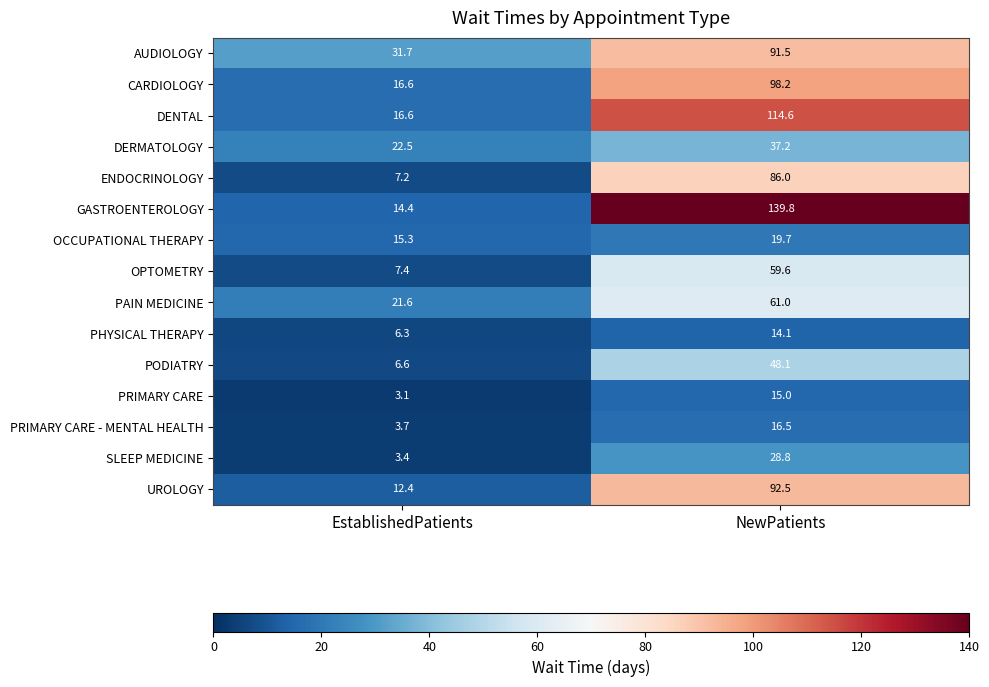

What is the difference between the highest and lowest values at EstablishedPatients?

28.6